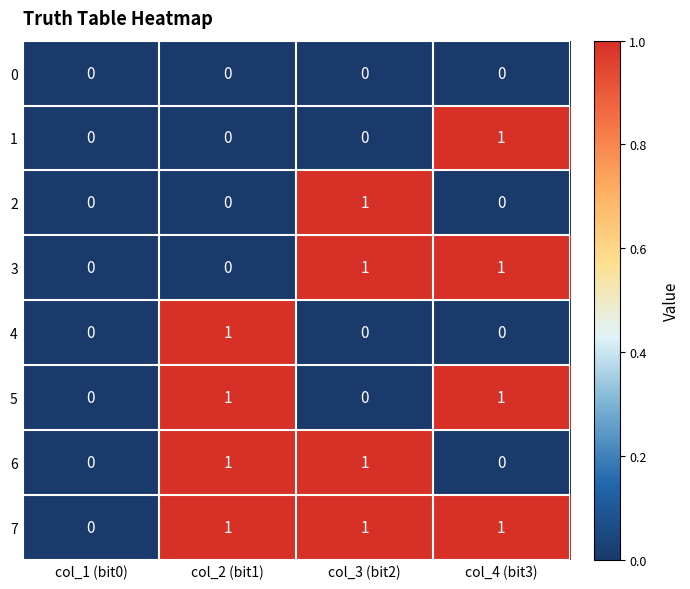

Which series has the largest total across all categories?

7